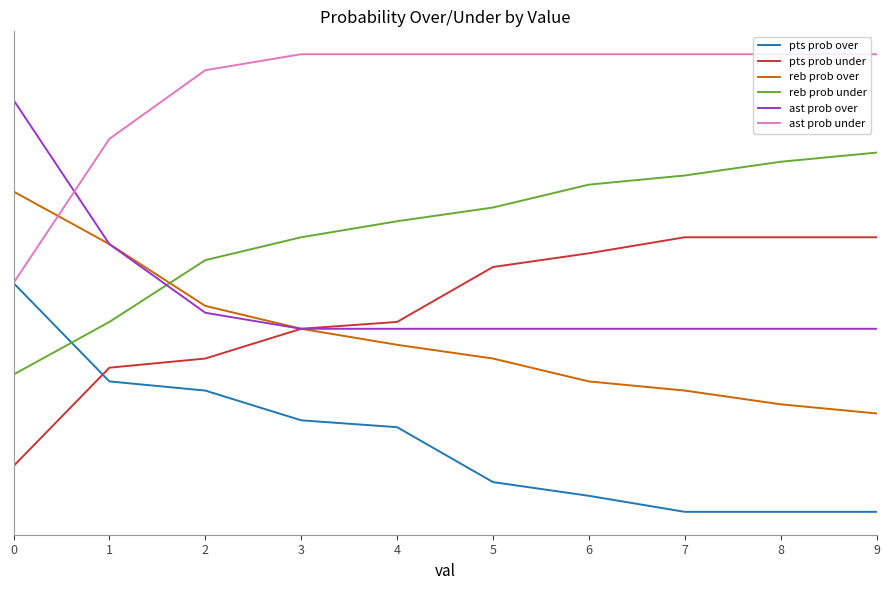

What is the lowest value of the reb prob under series?

60